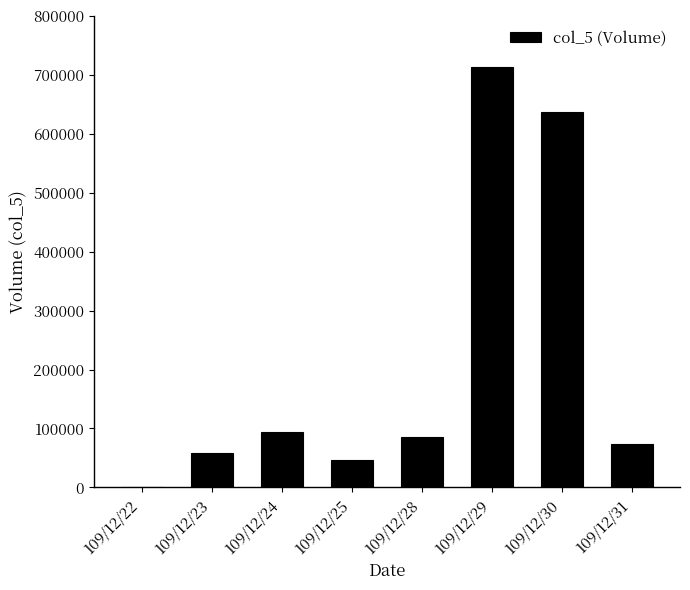

The value at 109/12/23 is 32267. True or false?

False